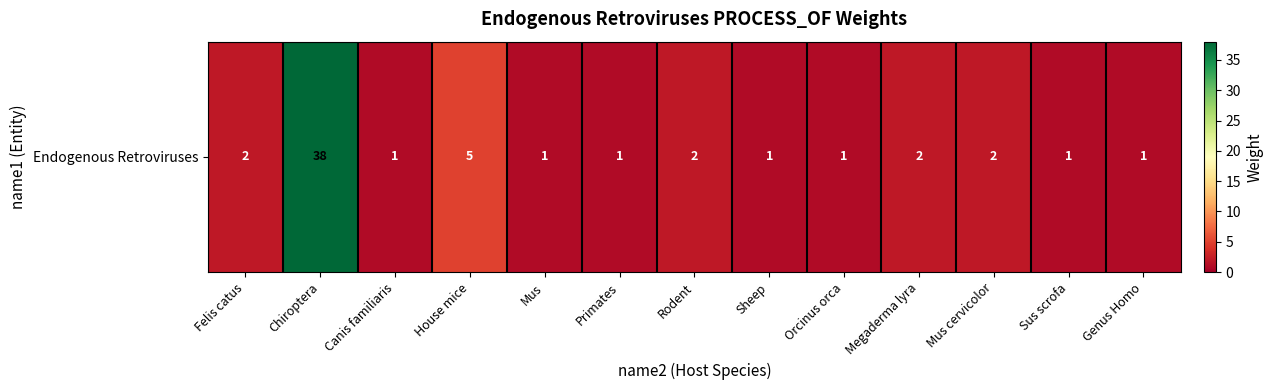

Rank the categories by value from highest to lowest.

Chiroptera, House mice, Felis catus, Rodent, Megaderma lyra, Mus cervicolor, Canis familiaris, Mus, Primates, Sheep, Orcinus orca, Sus scrofa, Genus Homo